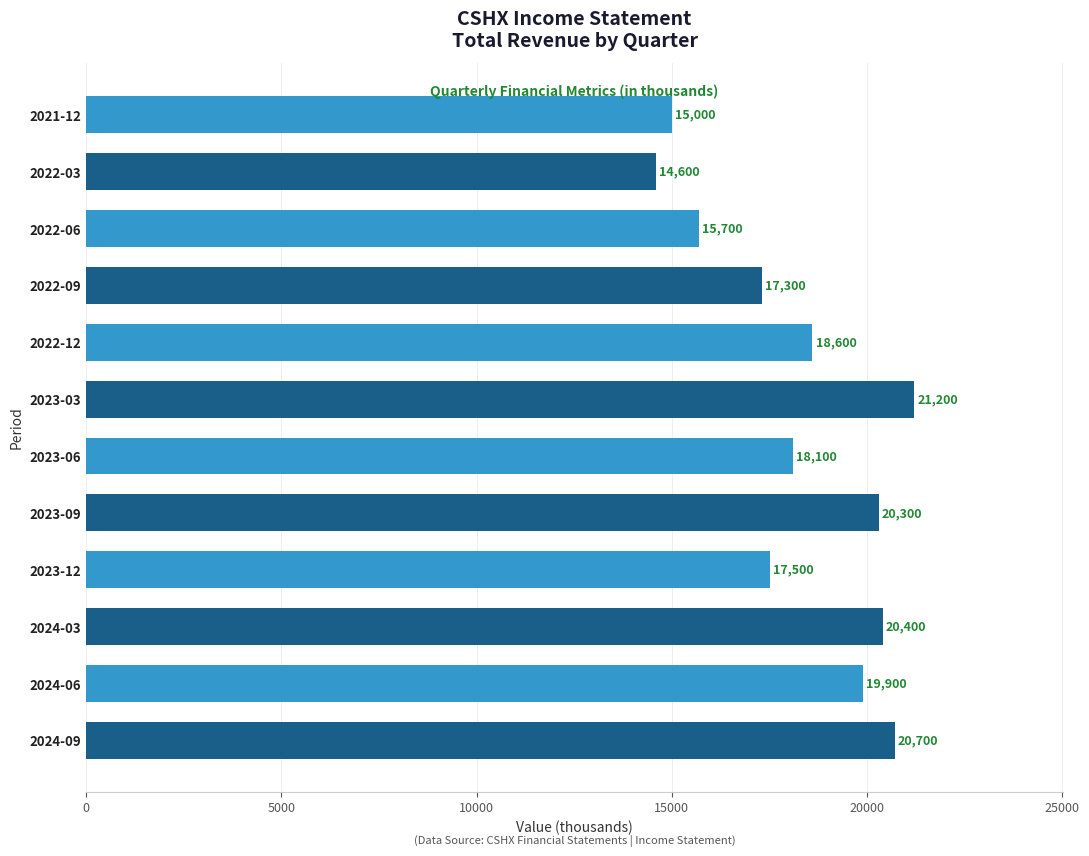

At which label is the value closest to 17900?

2023-06